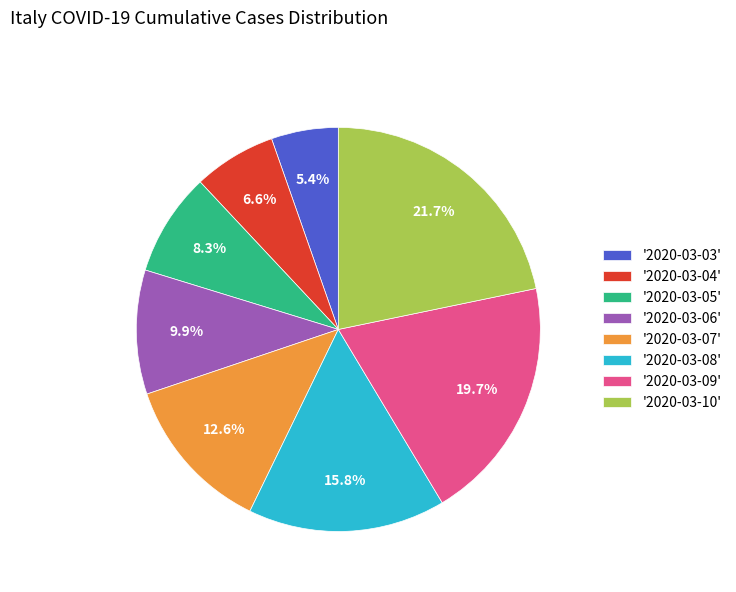

Approximately how many times larger is the value at '2020-03-08' compared to '2020-03-10'?

0.7